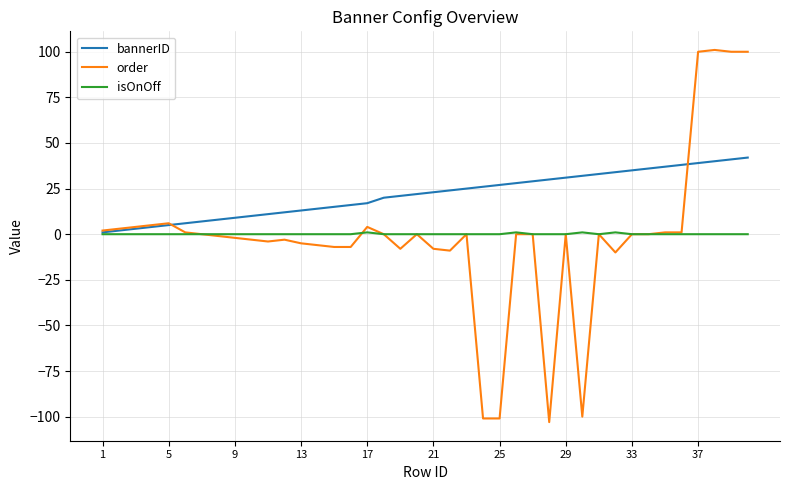

Does the chart display data point markers on the line(s)?

No